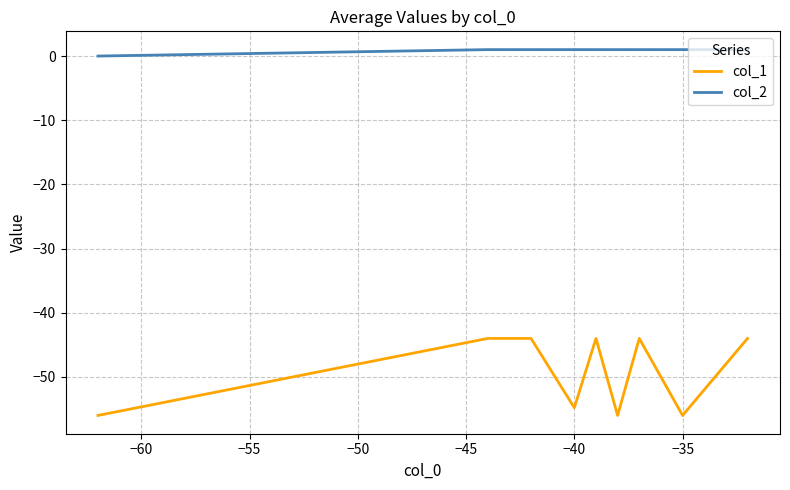

True or false: col_1 and col_2 intersect in this chart.

False